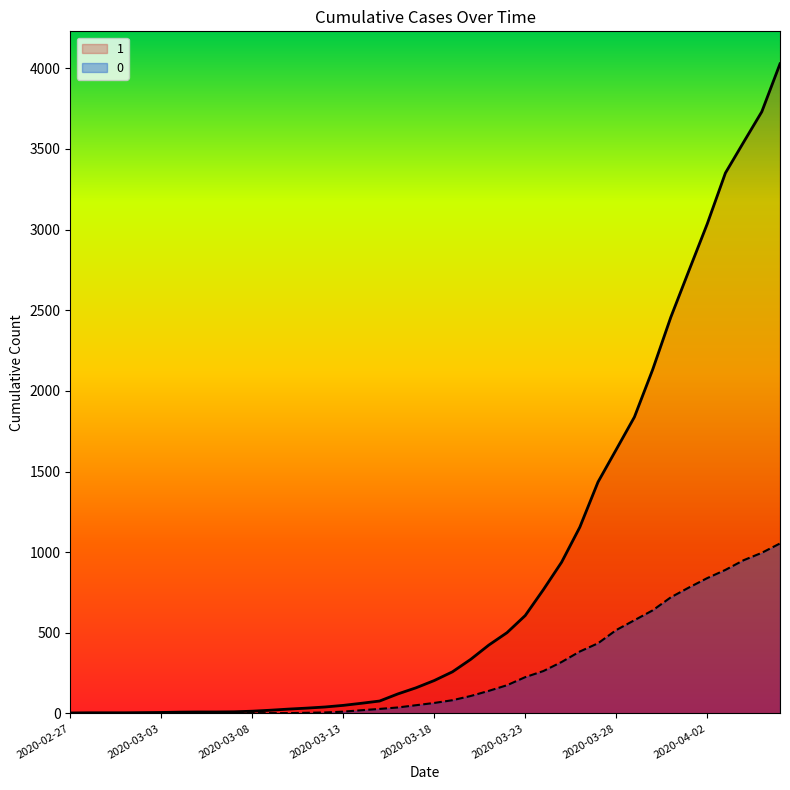

How many data points does each series have?

40